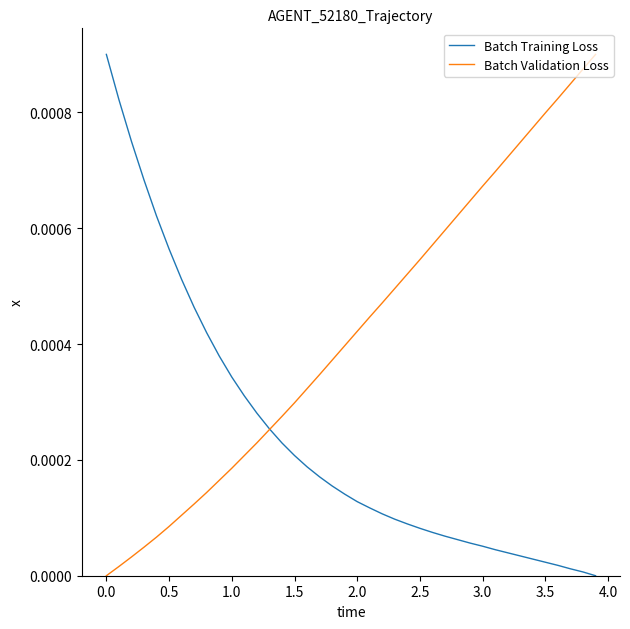

Which series has the largest total across all categories?

Batch Validation Loss